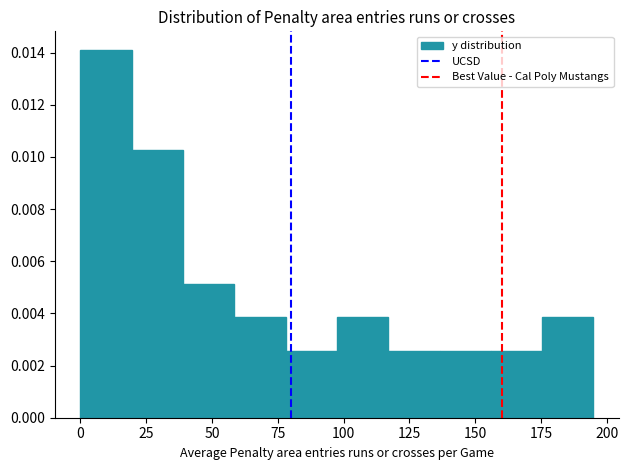

Read against the x-axis, roughly where is the centre of the tallest bar?

10